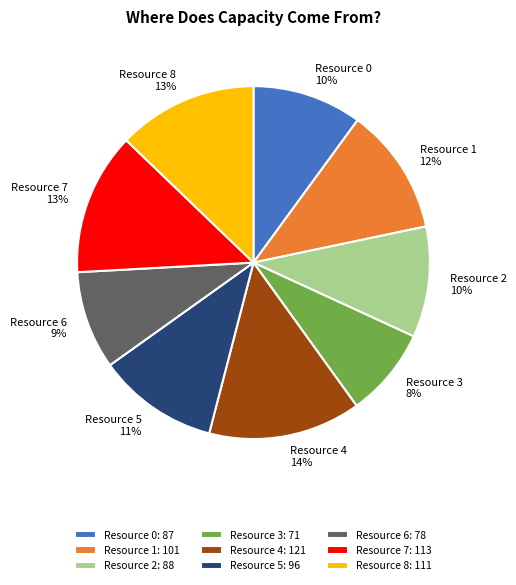

Approximately how many times larger is the value at Resource 6 compared to Resource 1?

0.8